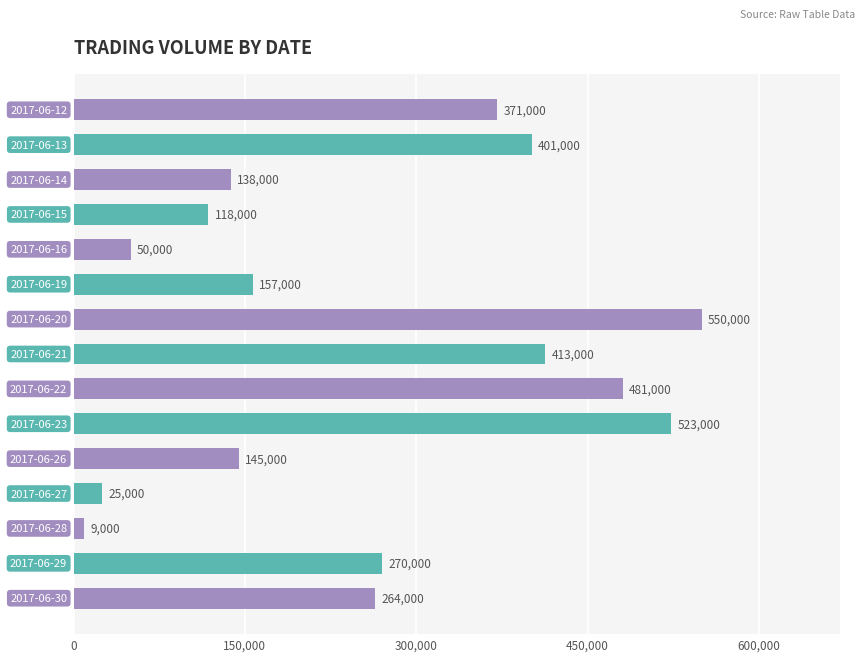

Count the number of data series in this chart.

1